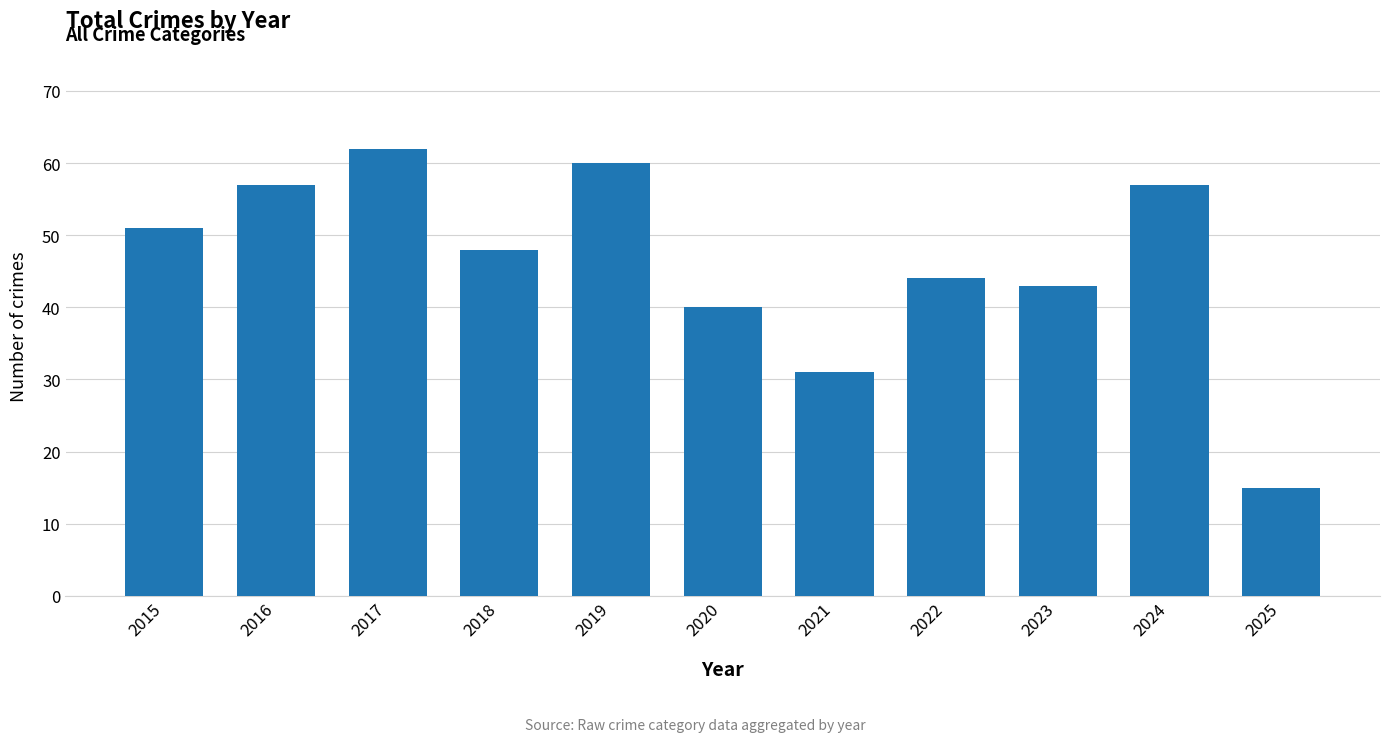

What is the difference between the second highest and second lowest values?

29